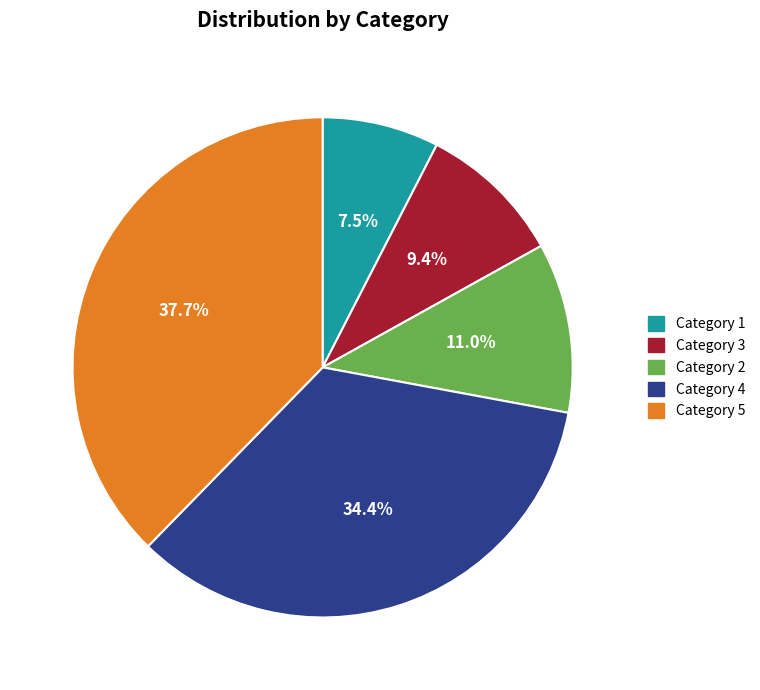

Is there a majority slice in this chart?

No